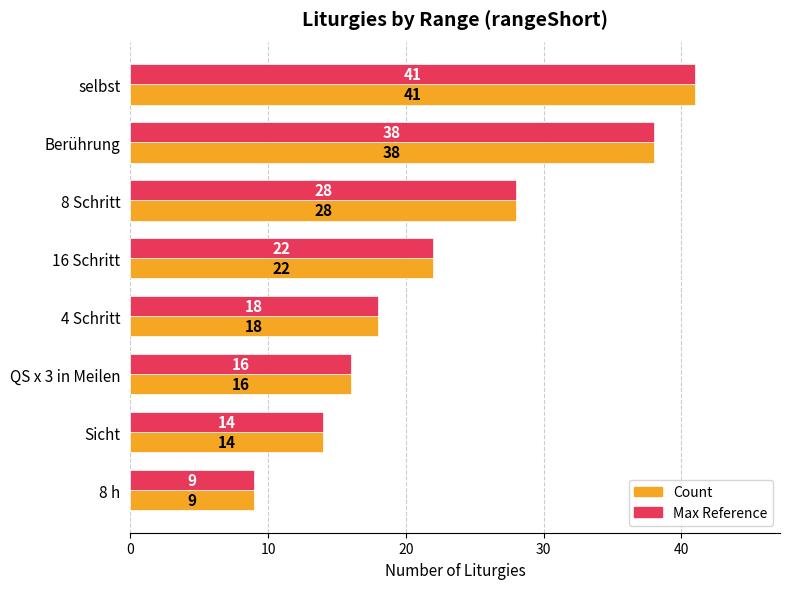

What is the maximum value for Count?

41.0